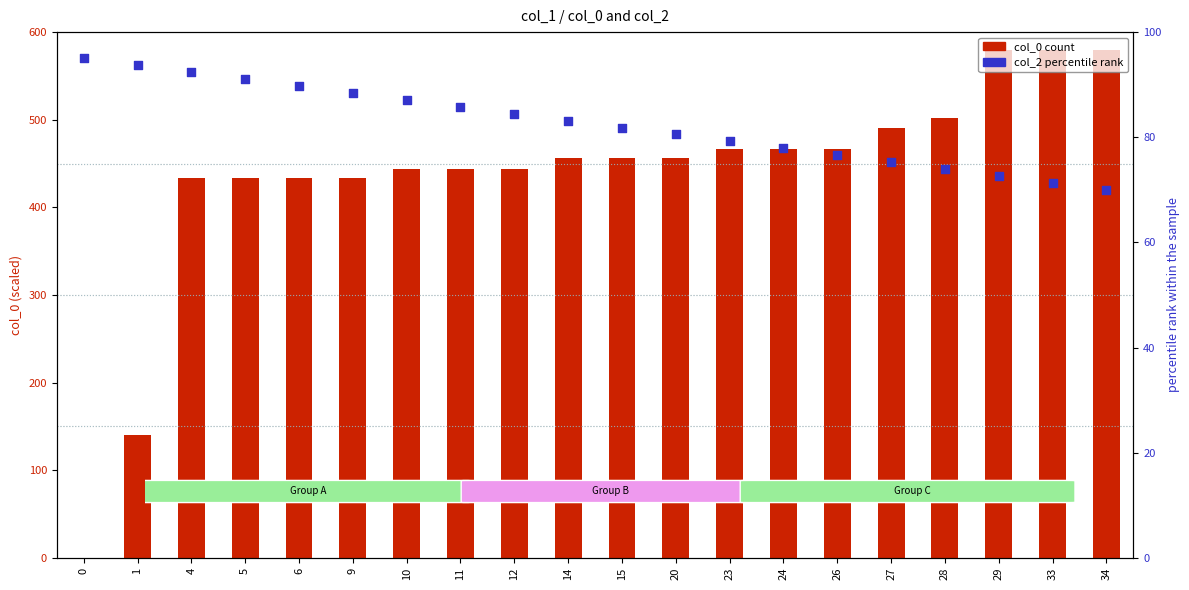

Which series has the largest total across all categories?

col_0 (normalized)